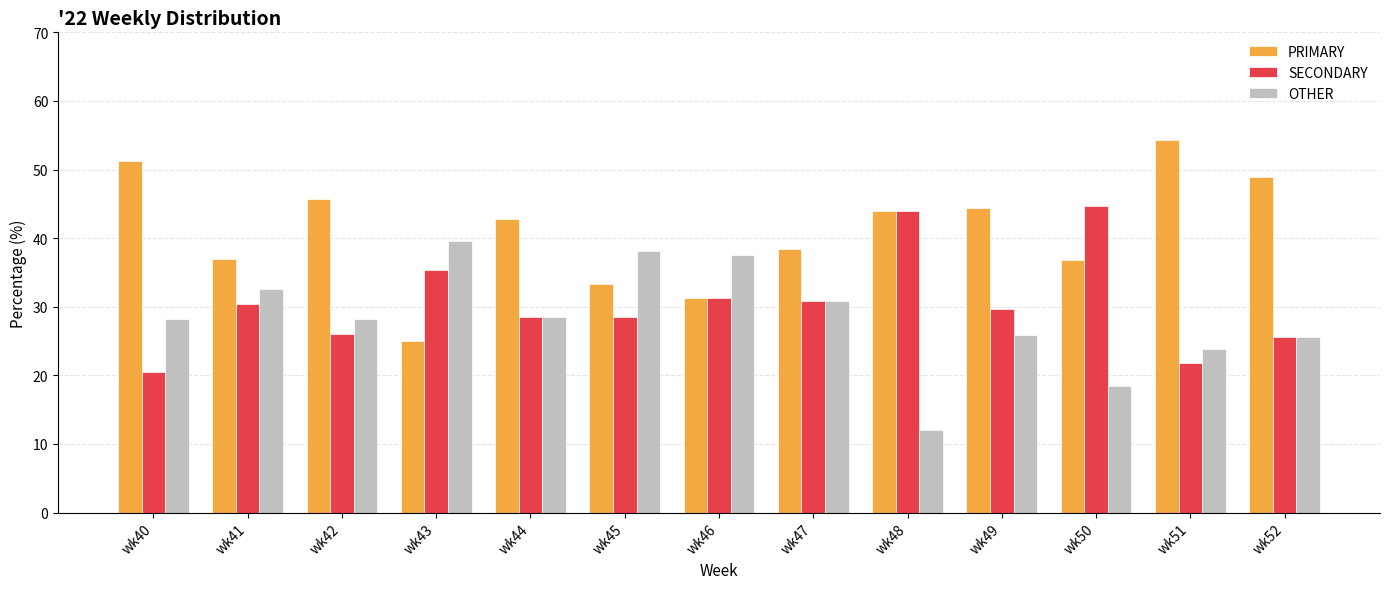

Which category has the highest value across all series?

wk51